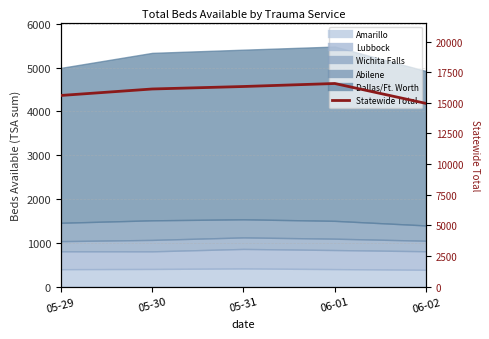

What is the change in value from 05-30 to 05-31?

+203